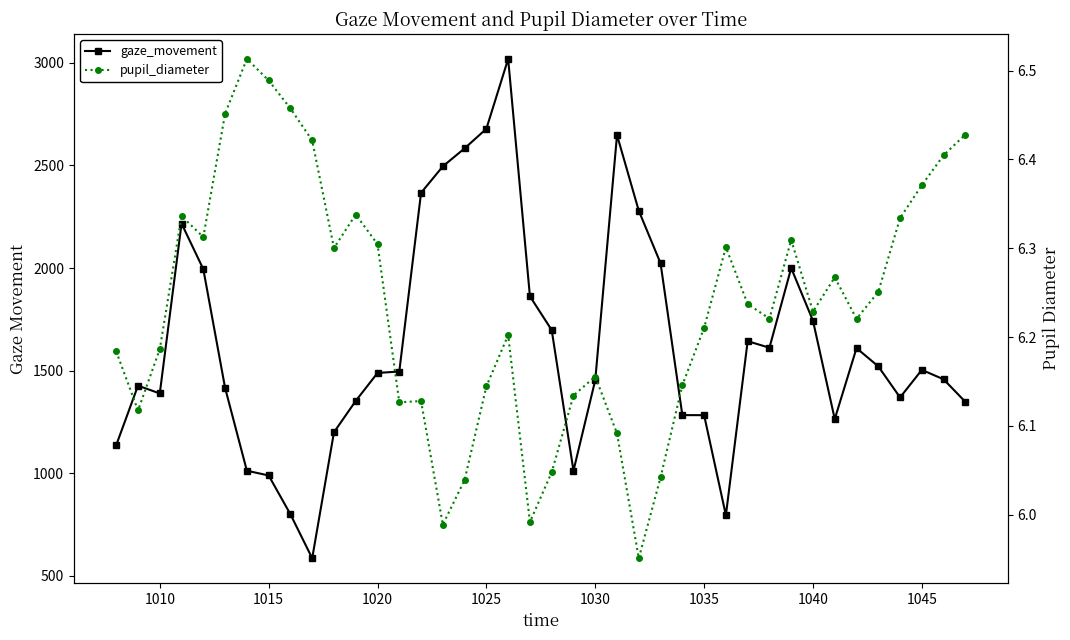

What is the maximum value for pupil_diameter?

6.5